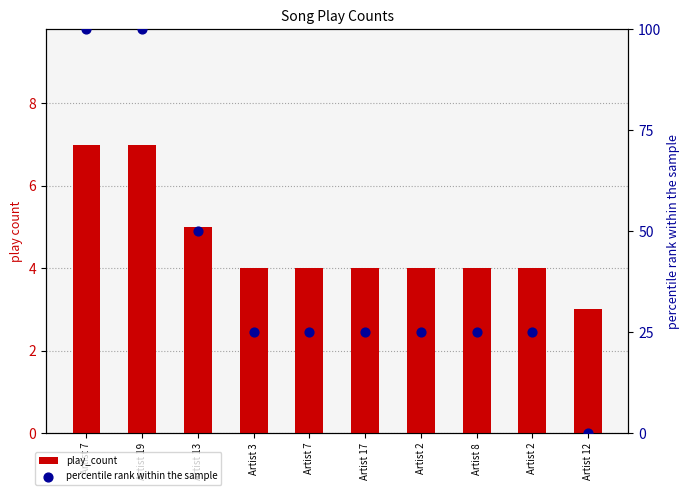

Which series has the widest spread of Y values?

percentile rank within the sample